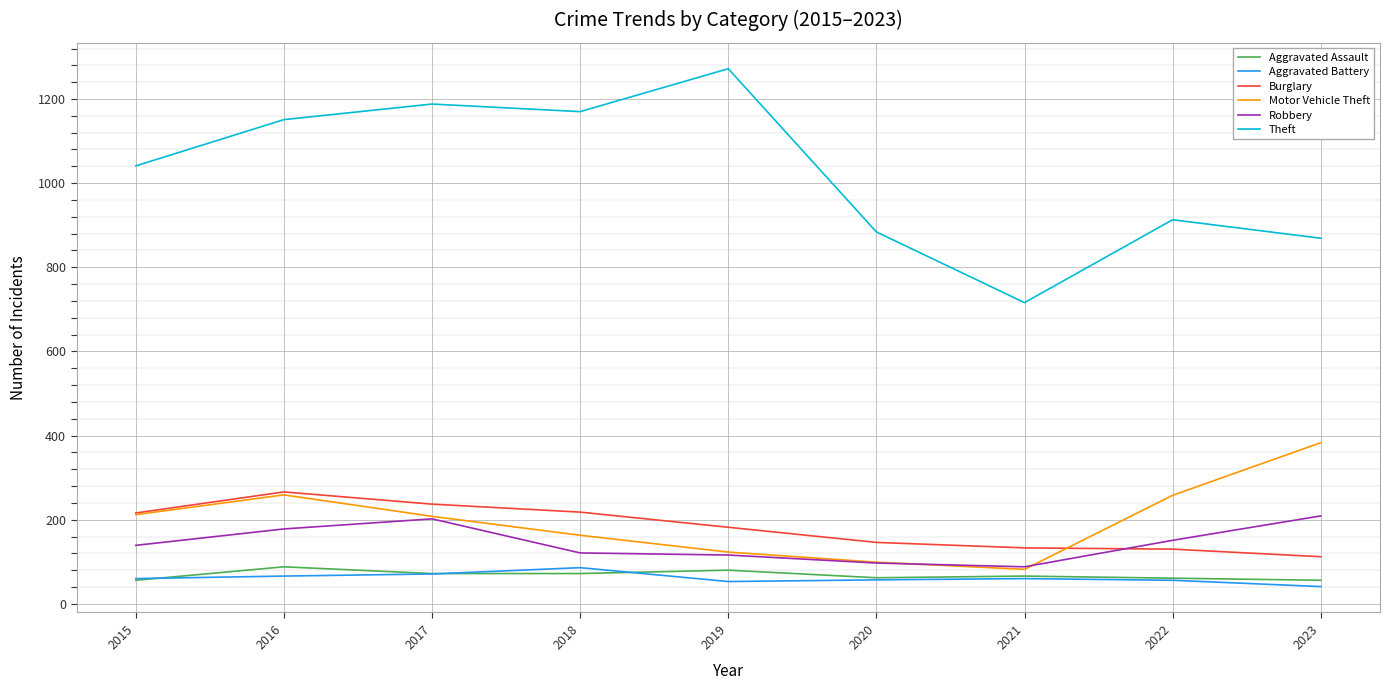

Is this an area chart (filled region under the line)?

No